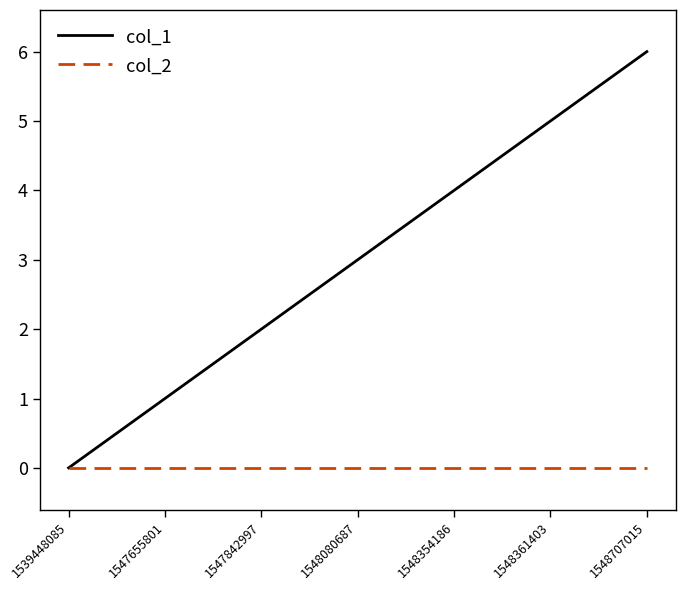

How many categories are shown in the chart?

7